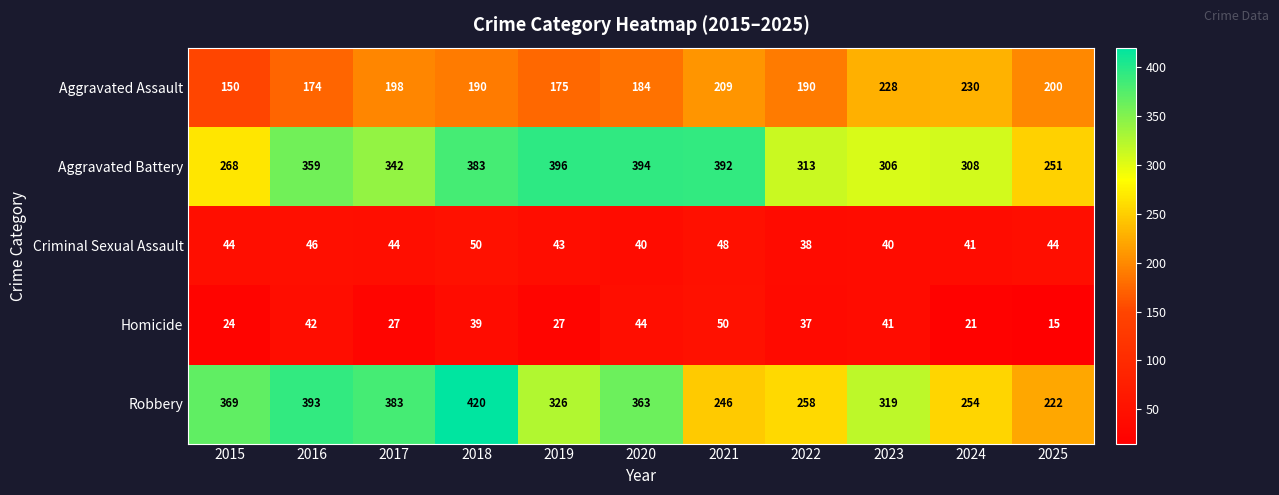

Which category has the highest value across all series?

2018